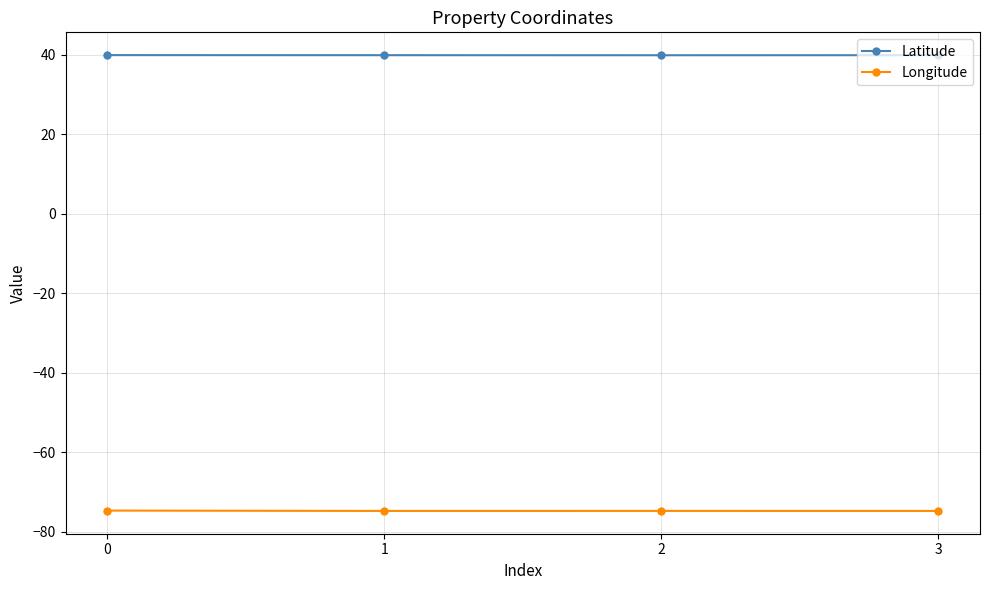

True or false: Latitude has more than 1 interior local peaks.

False